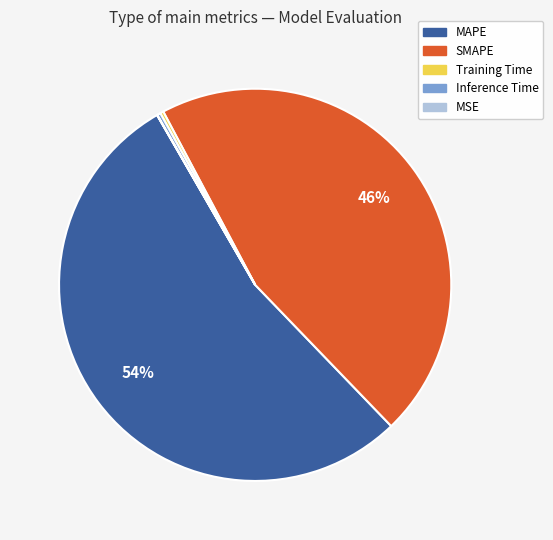

Which has a higher value, SMAPE or MAPE?

MAPE